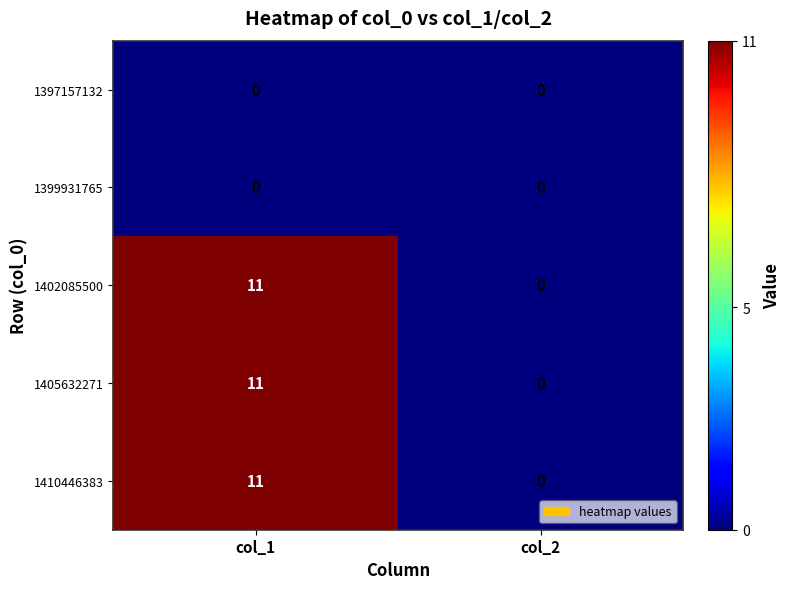

What is the difference between the highest and lowest values at col_1?

11